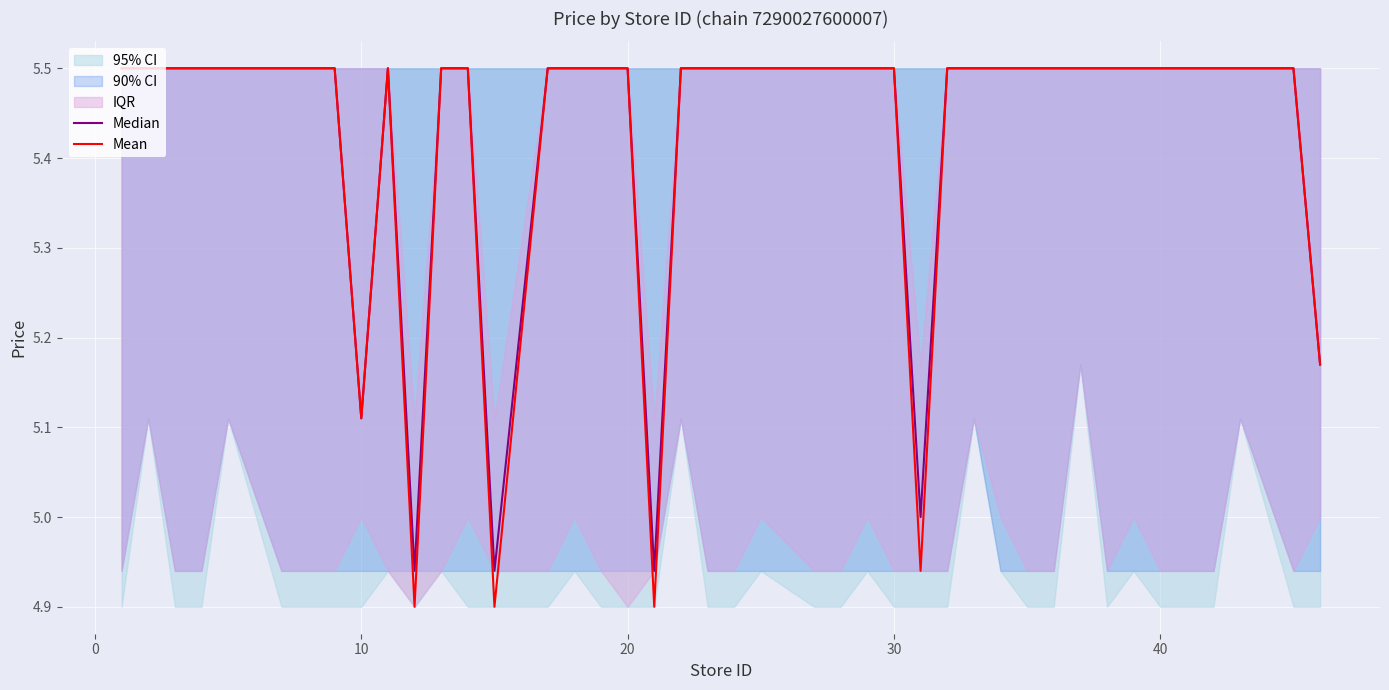

Which series has the largest total across all categories?

Median